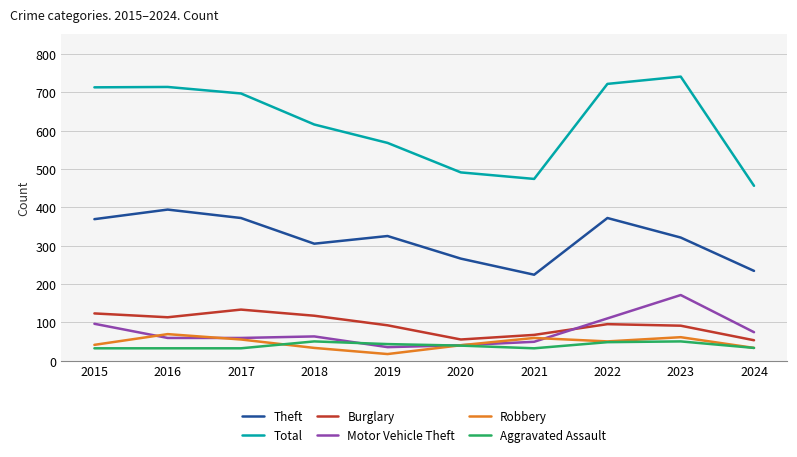

Which series changed the most between 2018 and 2019?

Total